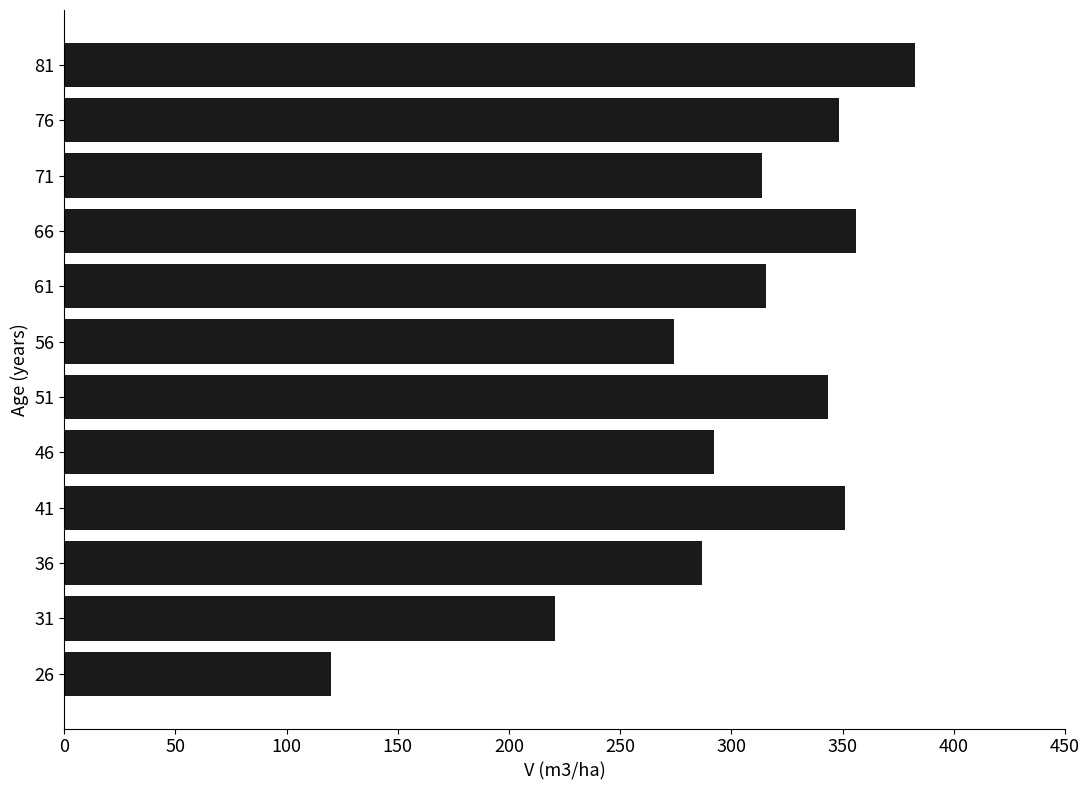

What is the change in value from 31 to 71?

+93.1